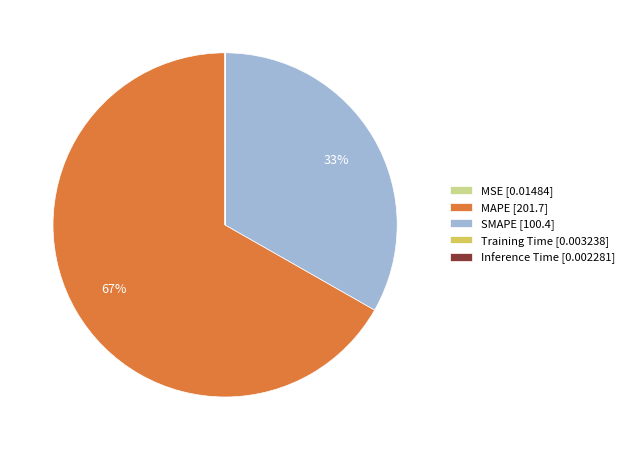

The MAPE [201.7] slice represents 60% of the pie. True or false?

False